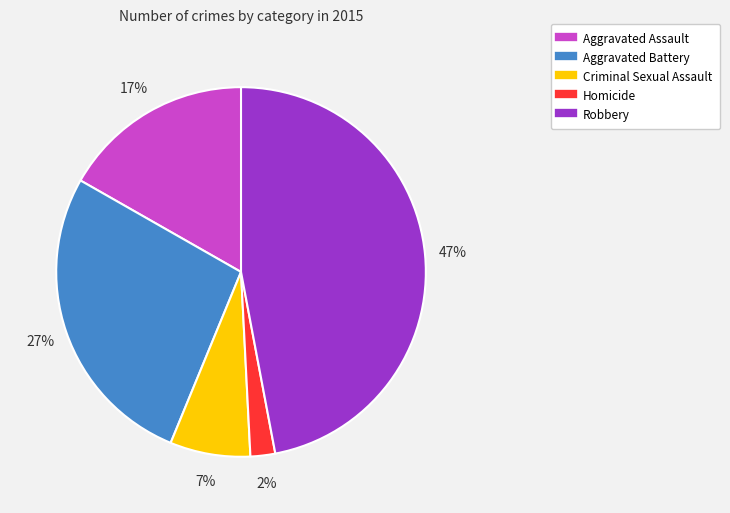

Which has a higher value, Aggravated Assault or Homicide?

Aggravated Assault